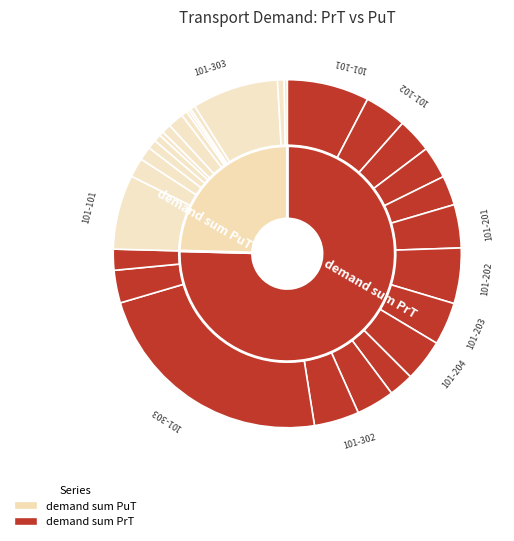

What is the smallest slice in the pie chart?

101-301